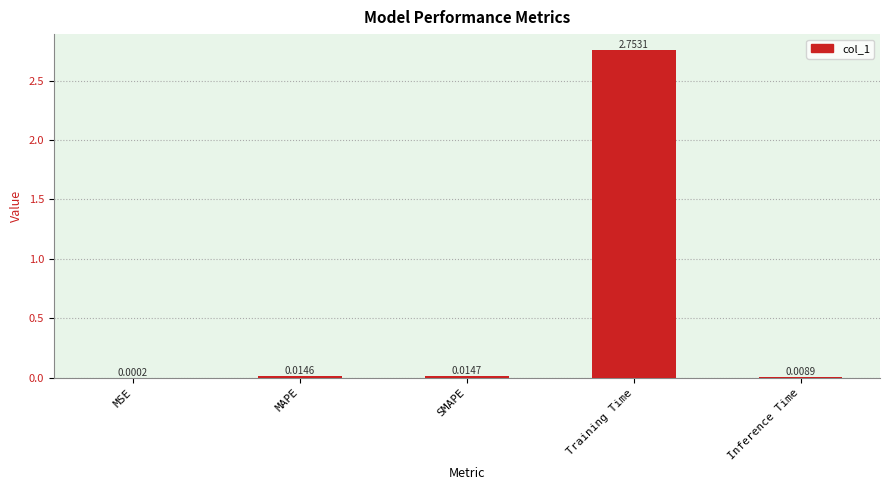

Are the bars horizontal?

No